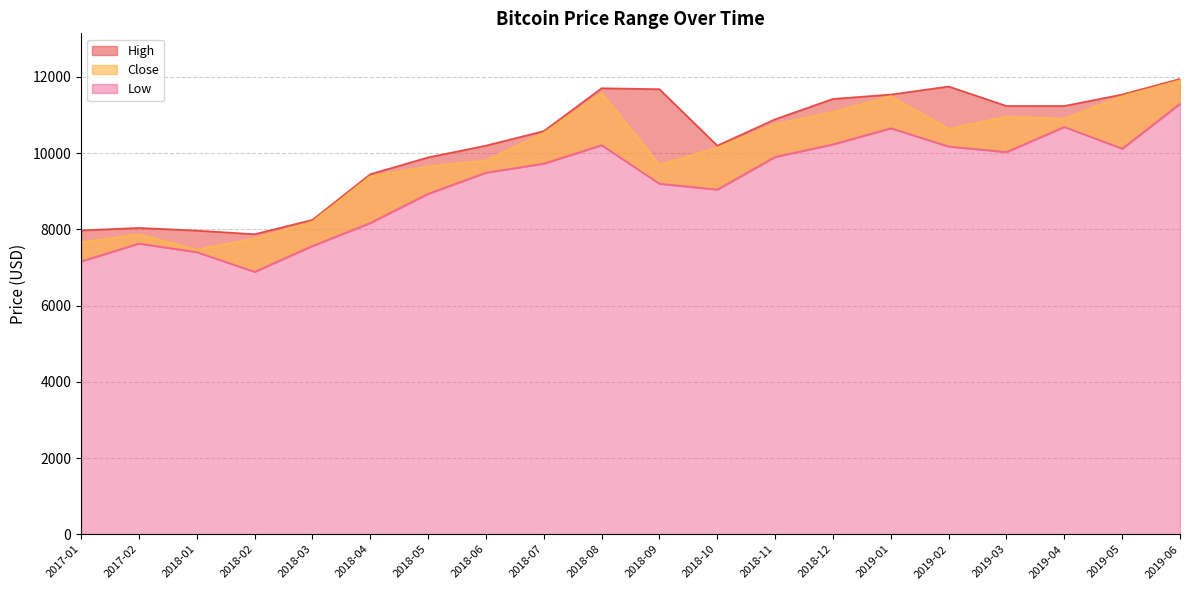

Where is Low nearest to the value 9093?

2018-10